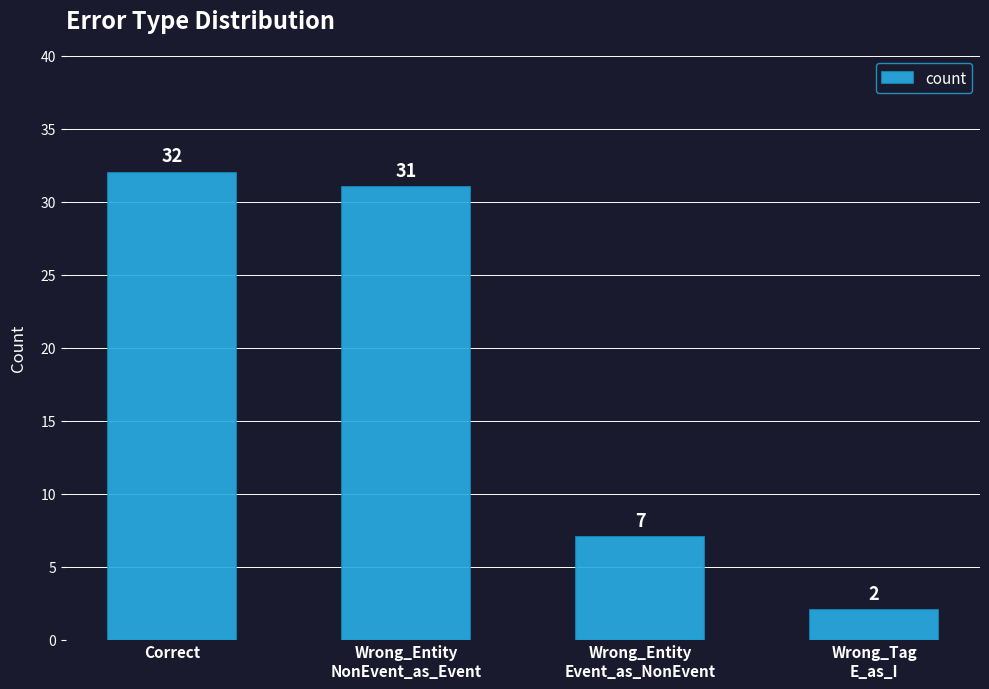

What is the greatest value displayed?

32